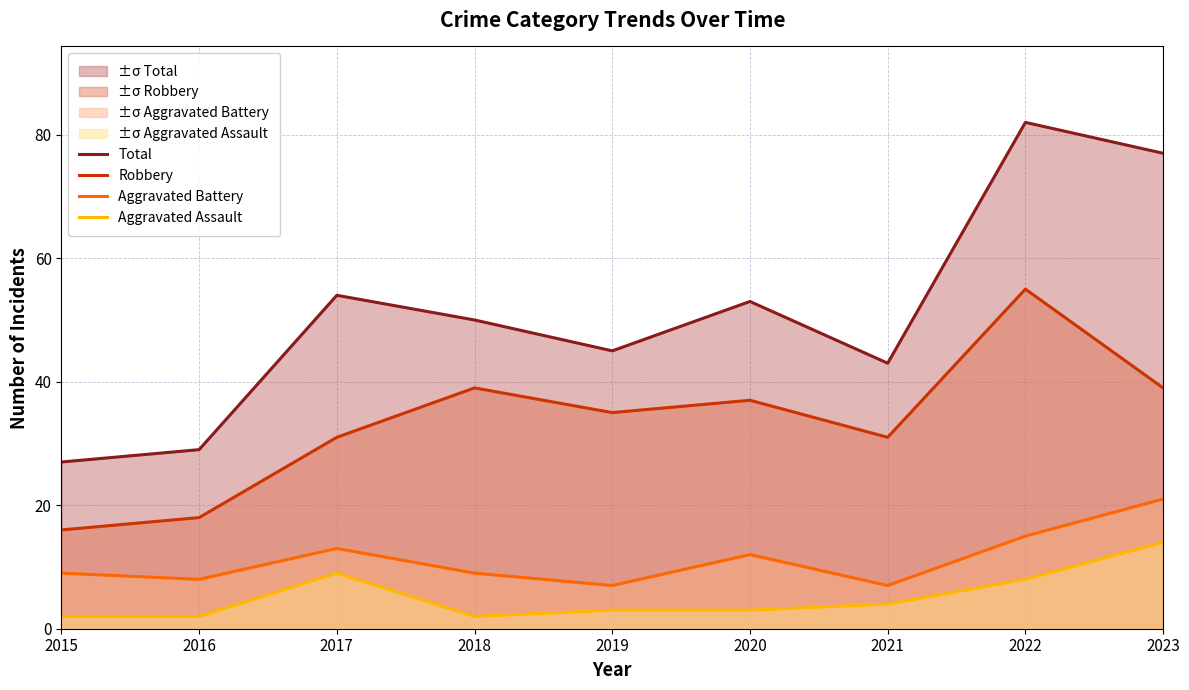

How many series are shown in this chart?

4